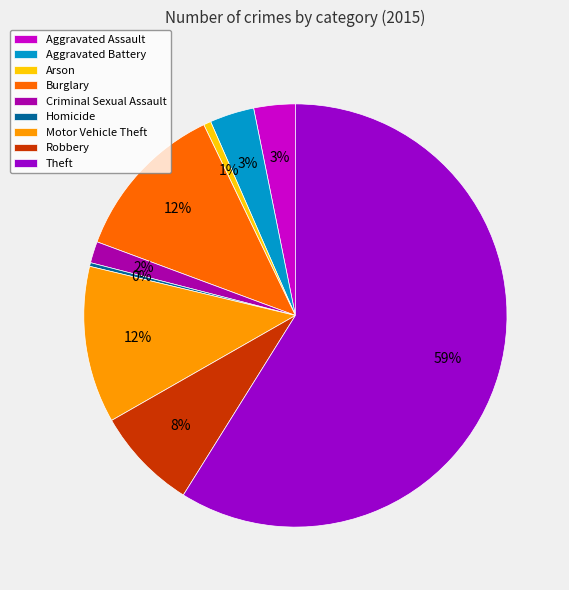

How many segments does this pie chart have?

9